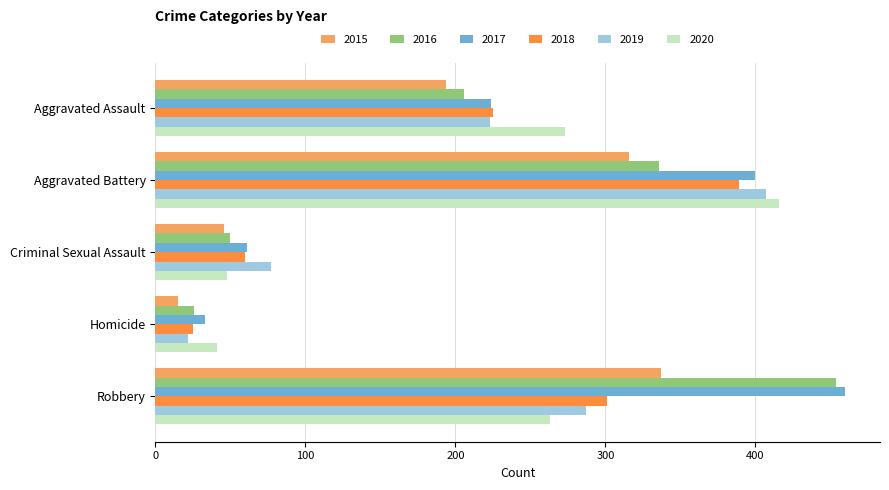

How many distinct data groups are displayed?

6